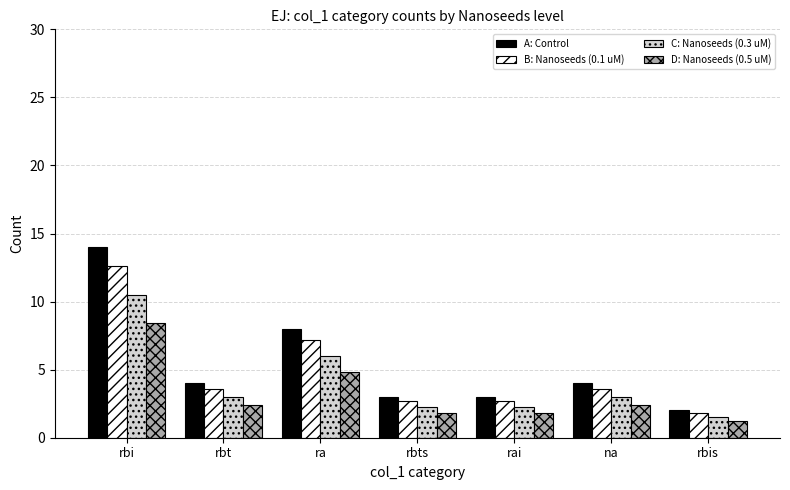

At which category is the sum across all series the highest?

rbi